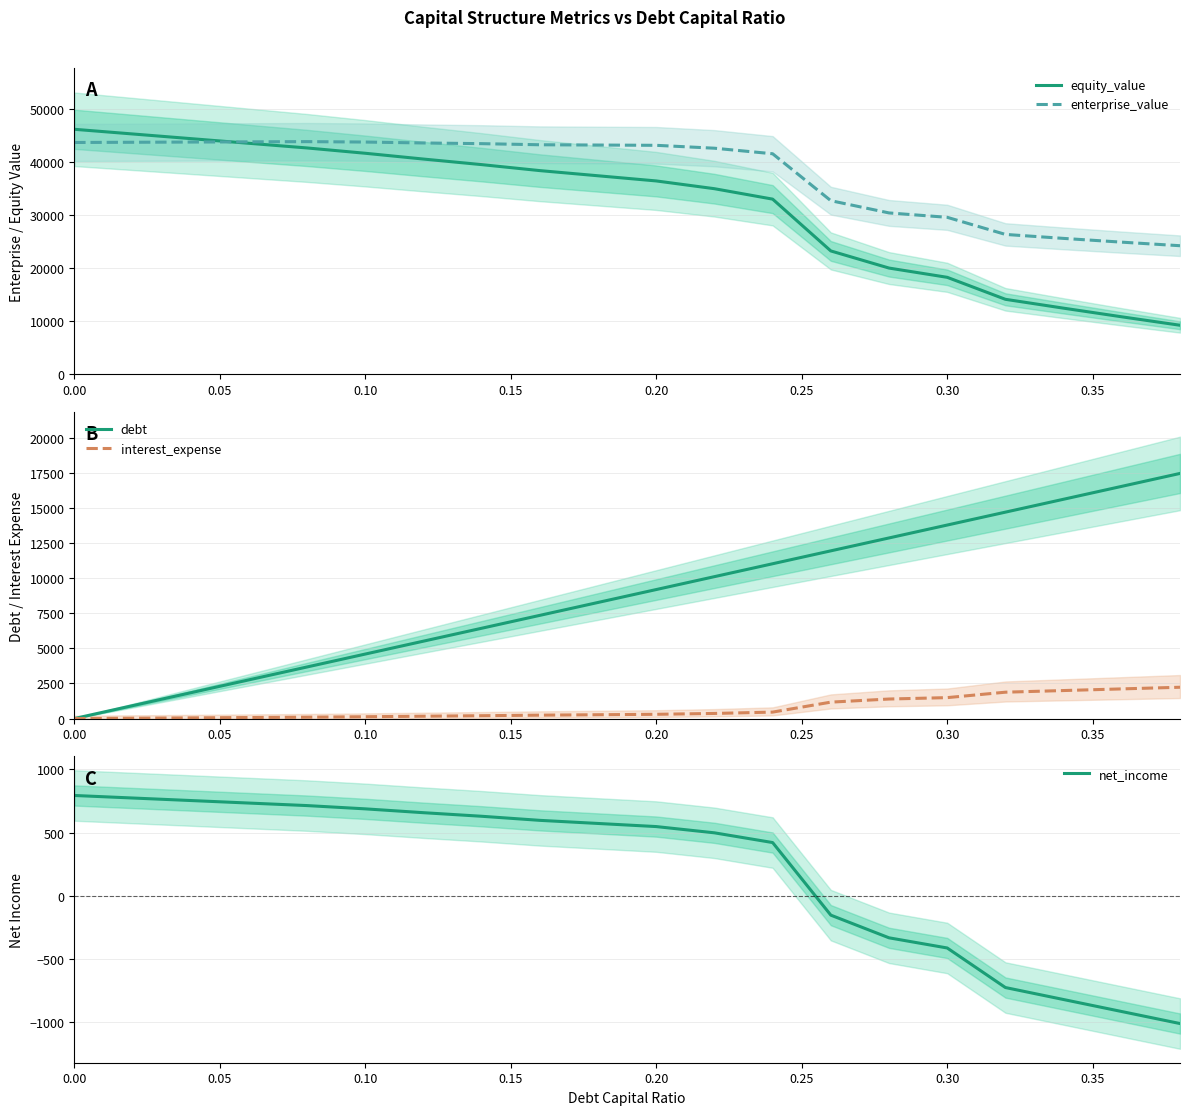

What is the maximum value for equity_value?

46136.3